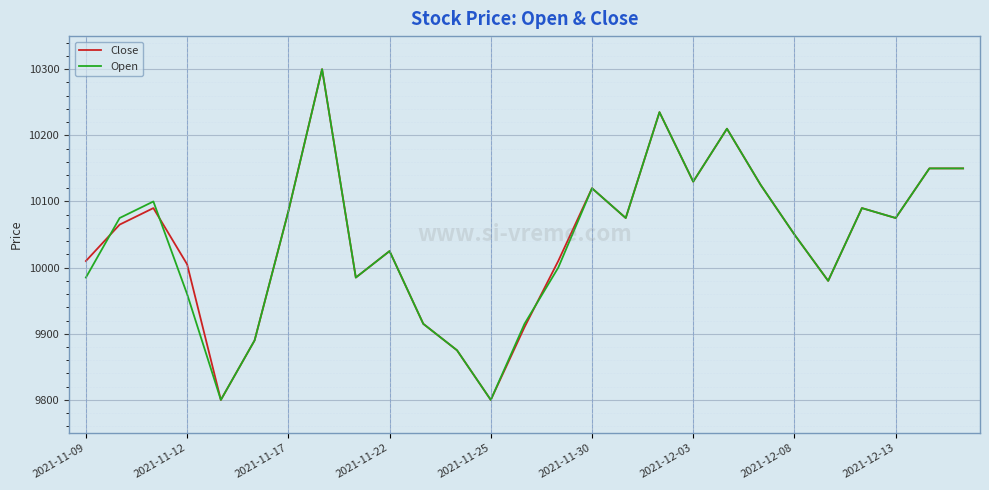

What is the minimum value for Close?

9800